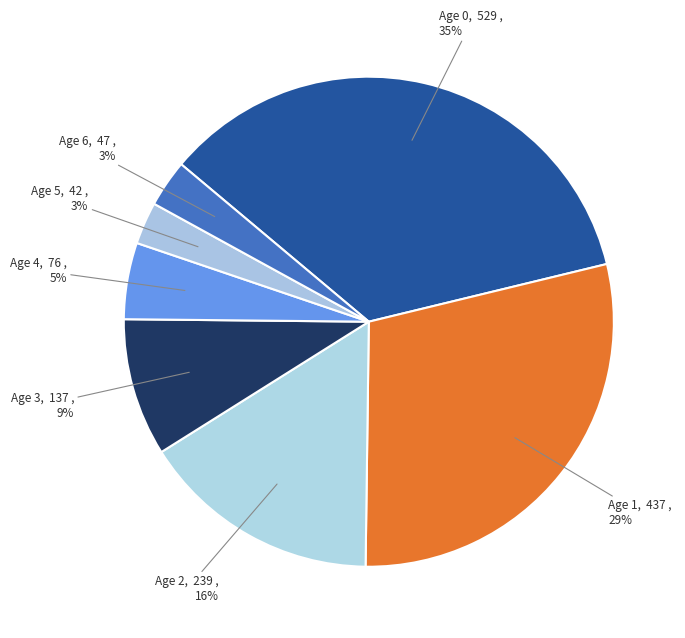

Does 3 represent more than half of the total?

No